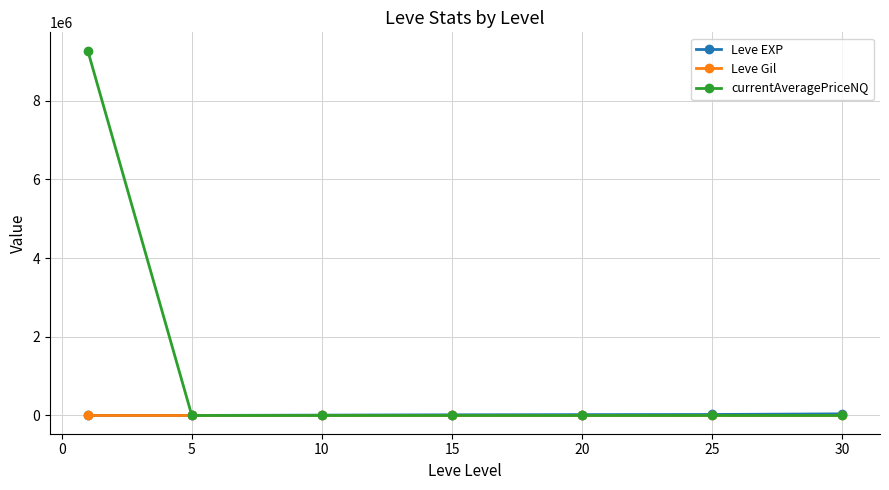

What is the maximum value shown in the chart?

9270432.0